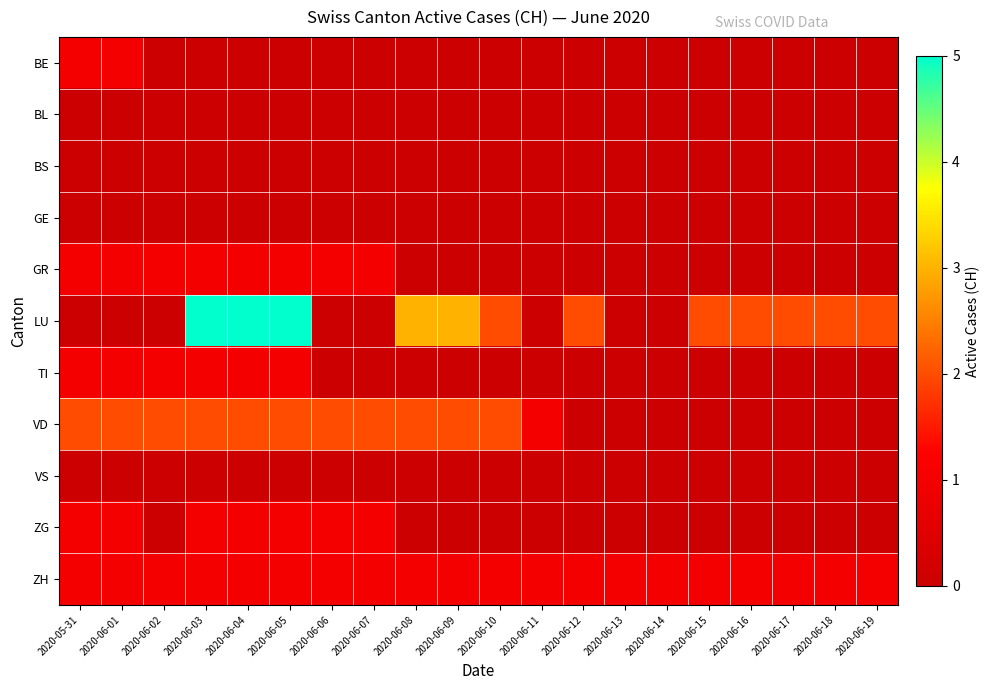

Count the number of categories in the chart.

20